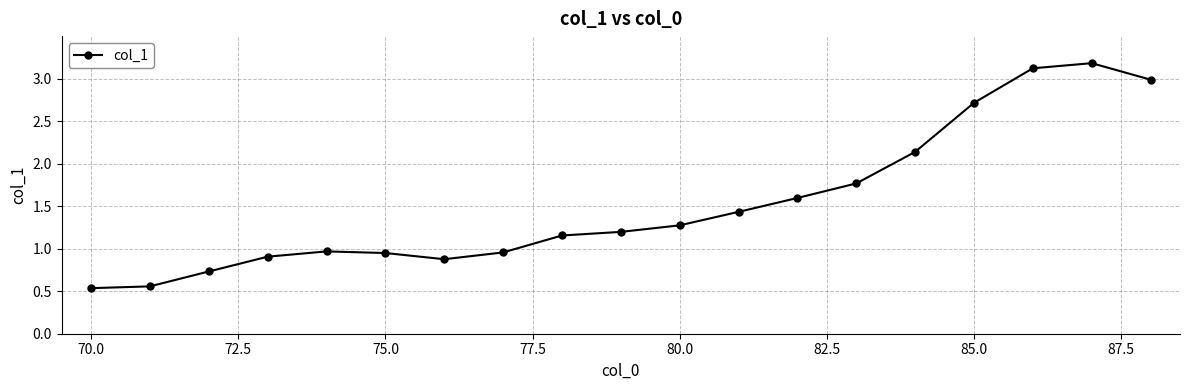

What is the difference between the maximum and minimum values?

2.6